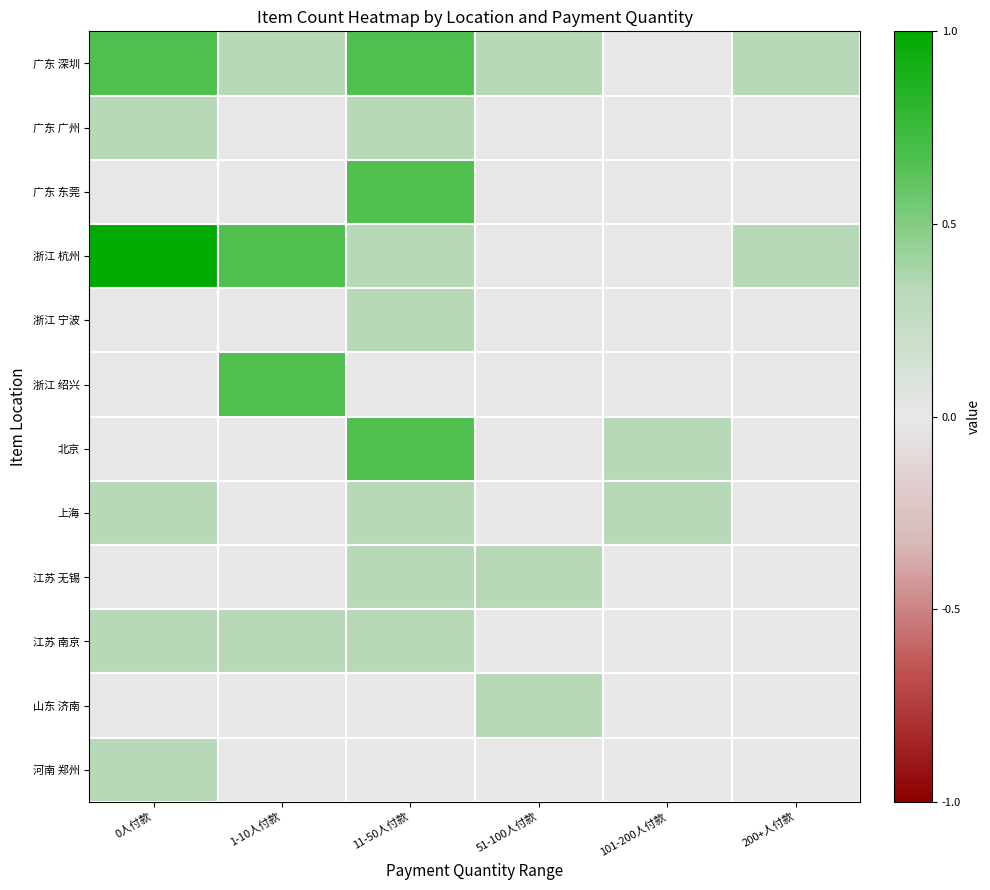

Reading left to right, what are all the values shown in this chart?

广东 深圳: 0人付款=0.7	1-10人付款=0.3	11-50人付款=0.7	51-100人付款=0.3	101-200人付款=0.0	200+人付款=0.3
广东 广州: 0人付款=0.3	1-10人付款=0.0	11-50人付款=0.3	51-100人付款=0.0	101-200人付款=0.0	200+人付款=0.0
广东 东莞: 0人付款=0.0	1-10人付款=0.0	11-50人付款=0.7	51-100人付款=0.0	101-200人付款=0.0	200+人付款=0.0
浙江 杭州: 0人付款=1.0	1-10人付款=0.7	11-50人付款=0.3	51-100人付款=0.0	101-200人付款=0.0	200+人付款=0.3
浙江 宁波: 0人付款=0.0	1-10人付款=0.0	11-50人付款=0.3	51-100人付款=0.0	101-200人付款=0.0	200+人付款=0.0
浙江 绍兴: 0人付款=0.0	1-10人付款=0.7	11-50人付款=0.0	51-100人付款=0.0	101-200人付款=0.0	200+人付款=0.0
北京: 0人付款=0.0	1-10人付款=0.0	11-50人付款=0.7	51-100人付款=0.0	101-200人付款=0.3	200+人付款=0.0
上海: 0人付款=0.3	1-10人付款=0.0	11-50人付款=0.3	51-100人付款=0.0	101-200人付款=0.3	200+人付款=0.0
江苏 无锡: 0人付款=0.0	1-10人付款=0.0	11-50人付款=0.3	51-100人付款=0.3	101-200人付款=0.0	200+人付款=0.0
江苏 南京: 0人付款=0.3	1-10人付款=0.3	11-50人付款=0.3	51-100人付款=0.0	101-200人付款=0.0	200+人付款=0.0
山东 济南: 0人付款=0.0	1-10人付款=0.0	11-50人付款=0.0	51-100人付款=0.3	101-200人付款=0.0	200+人付款=0.0
河南 郑州: 0人付款=0.3	1-10人付款=0.0	11-50人付款=0.0	51-100人付款=0.0	101-200人付款=0.0	200+人付款=0.0